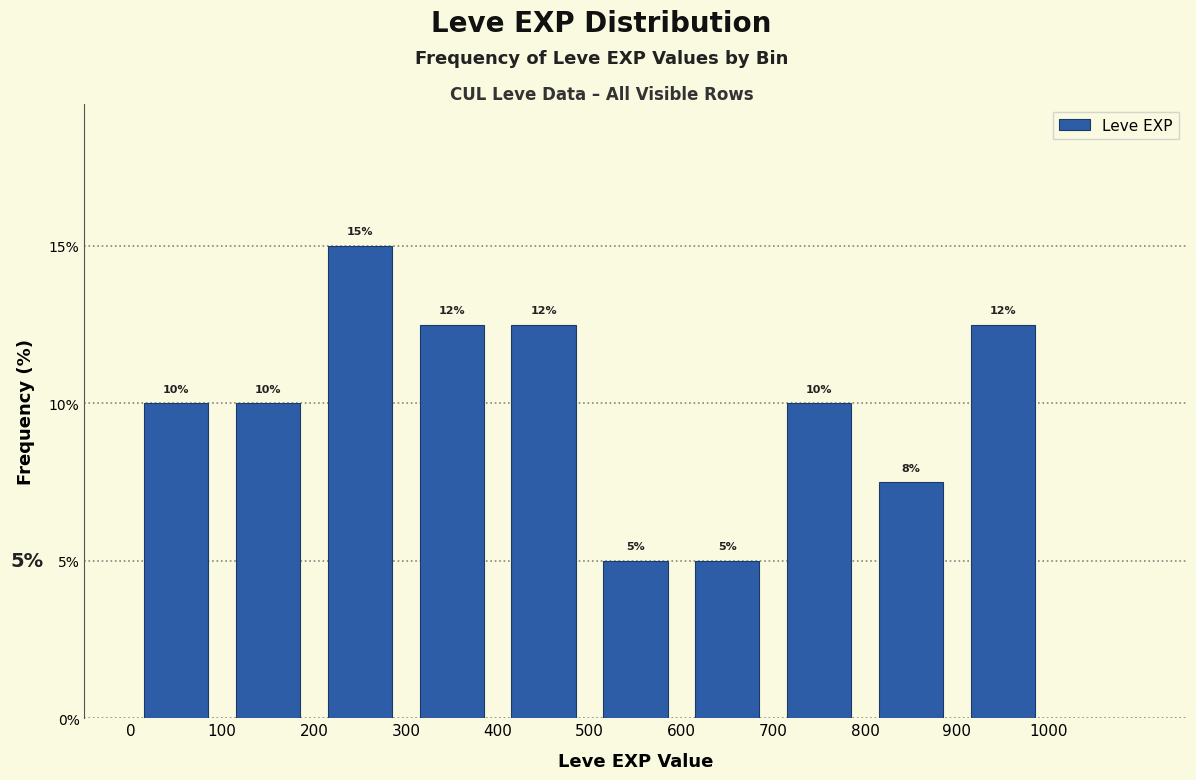

Which range on the x-axis has the tallest bar?

200 to 300